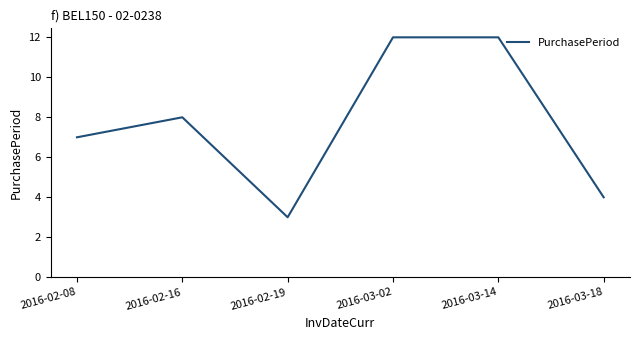

Is this an area chart (filled region under the line)?

No